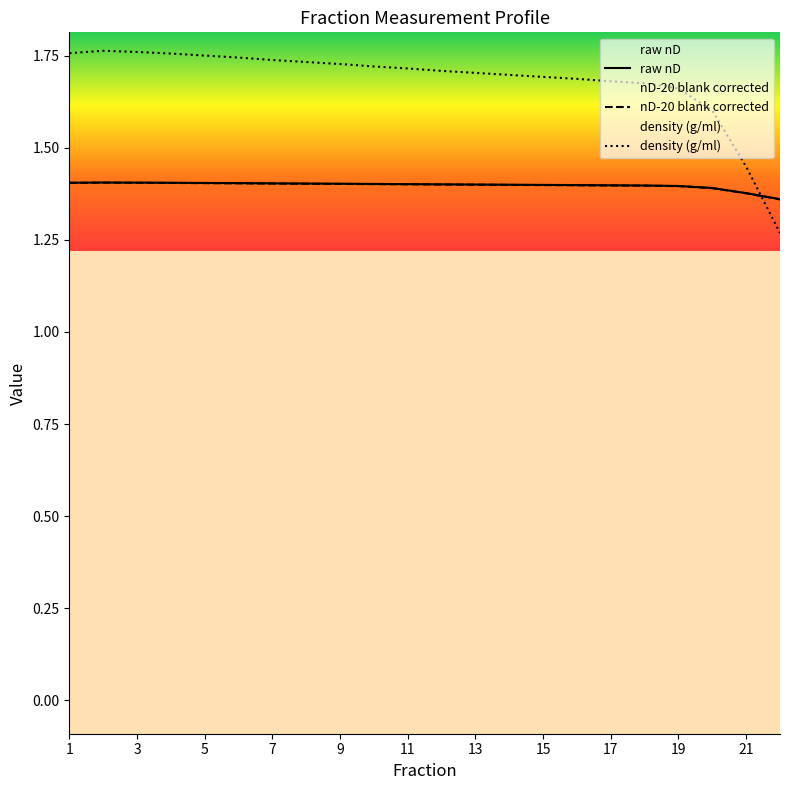

After their last crossing, which series has the higher values: density (g/ml) or raw nD?

raw nD